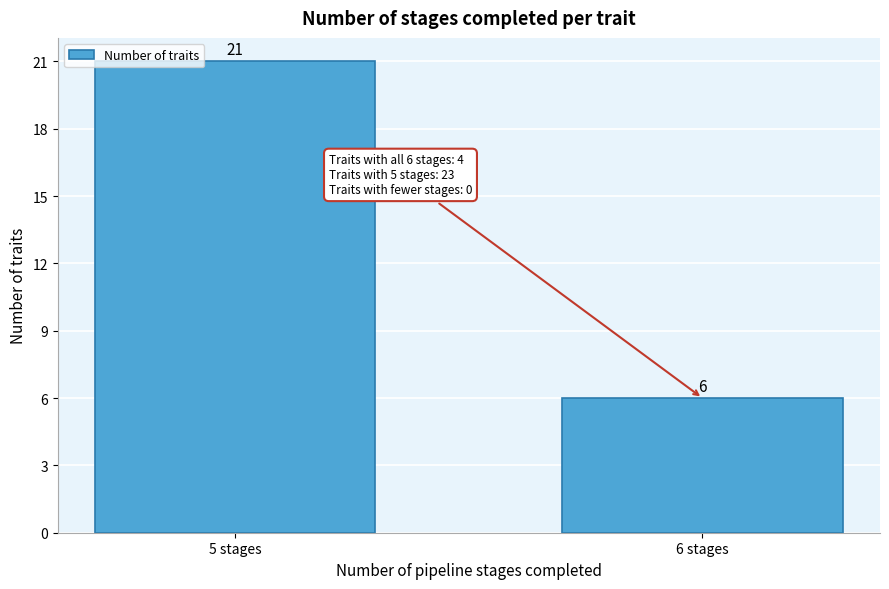

Reading left to right, list all the values displayed in this chart.

5 stages=21	6 stages=6